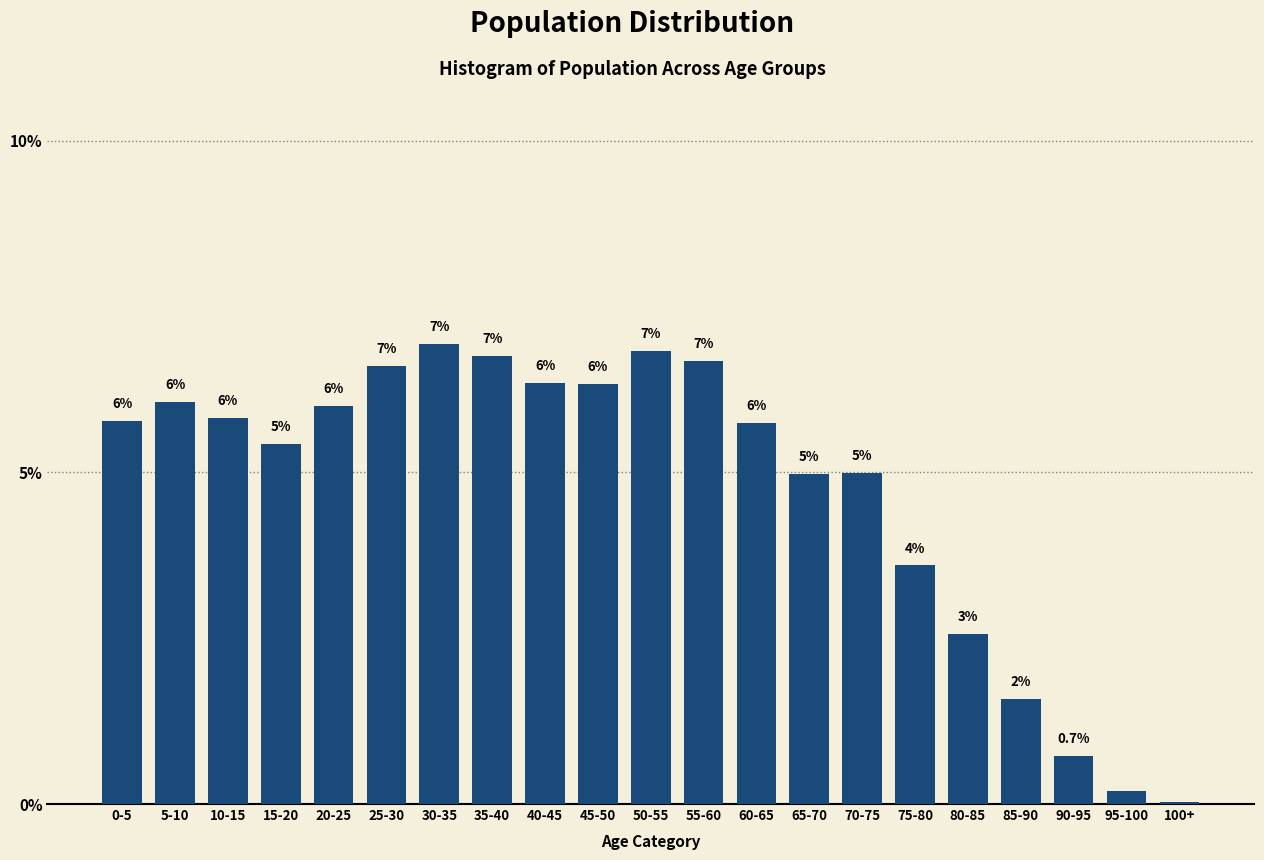

At which label is the value closest to 3?

80-85